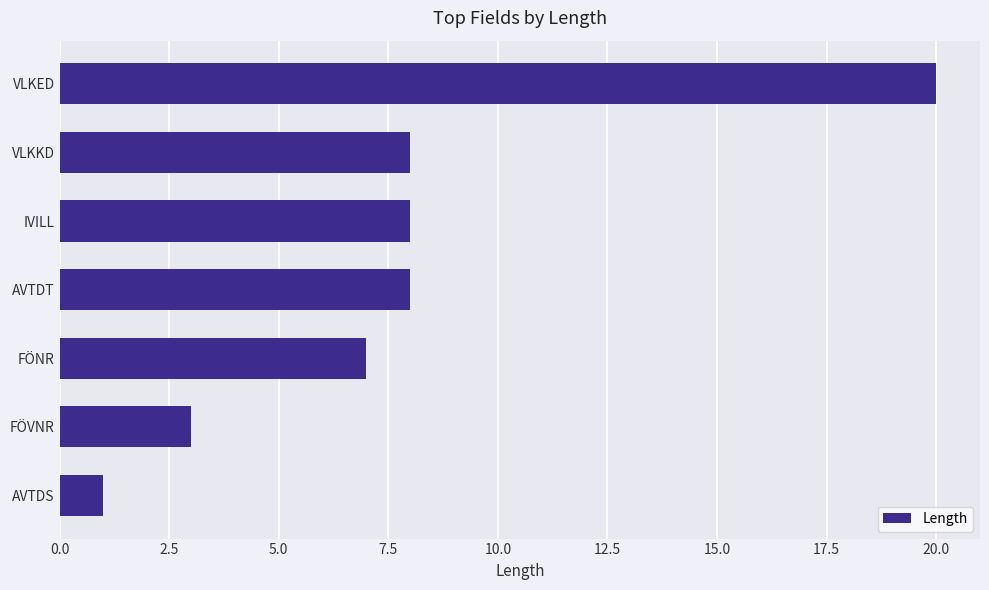

Is it true that the value at FÖVNR is 5?

False